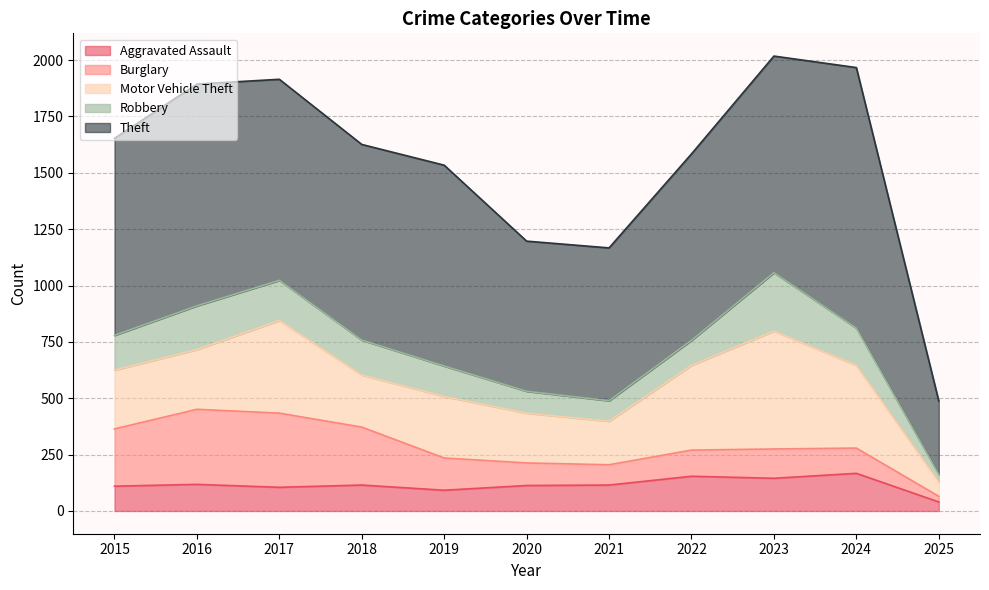

List the labels in order of Aggravated Assault value, largest first.

2024, 2022, 2023, 2016, 2018, 2021, 2020, 2015, 2017, 2019, 2025